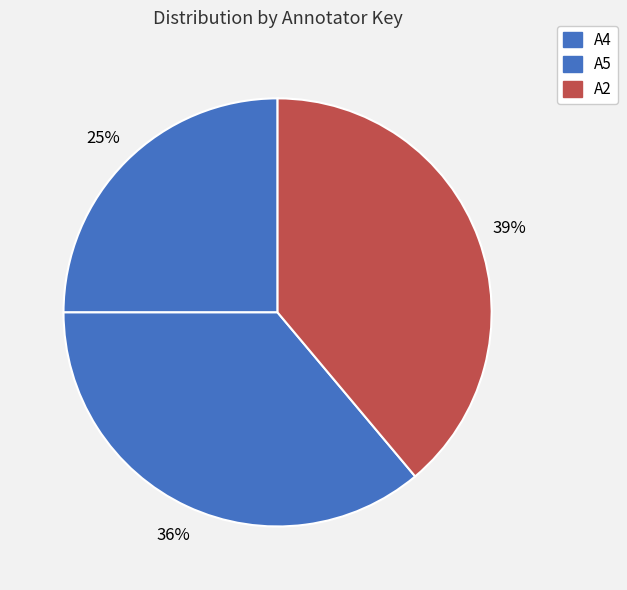

To the nearest percent, what is the combined percentage of A5 and A2?

75%